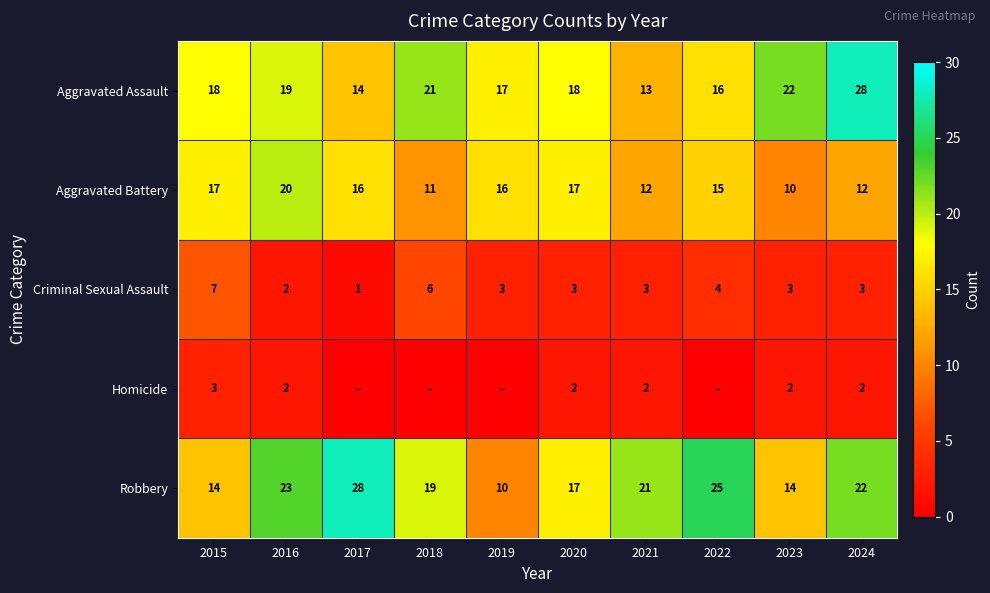

At how many categories does at least one series exceed 8?

10